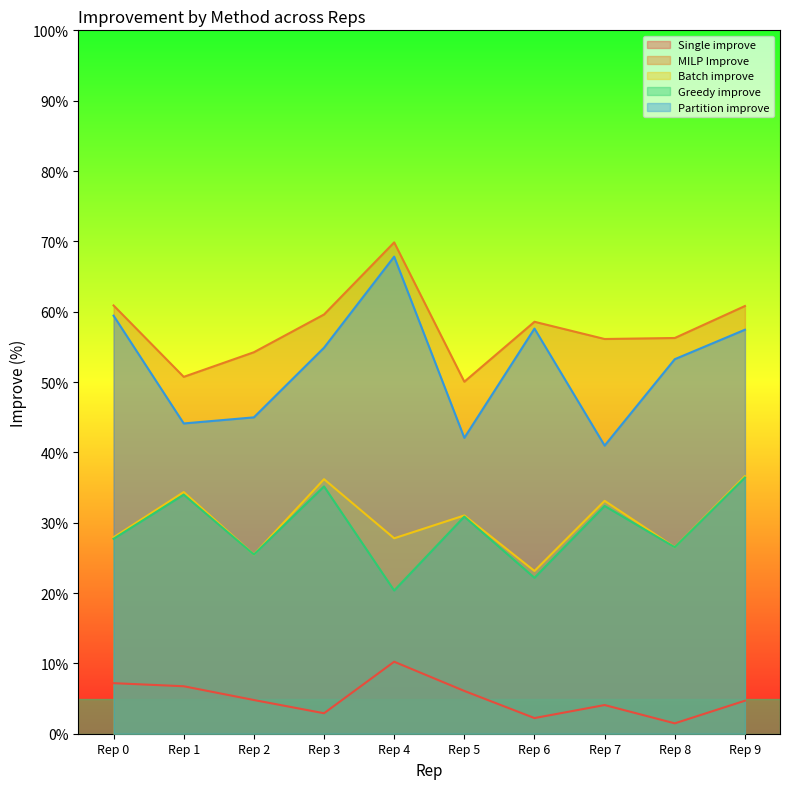

At Rep 7, list the series in order from largest to smallest.

MILP Improve, Partition improve, Batch improve, Greedy improve, Single improve